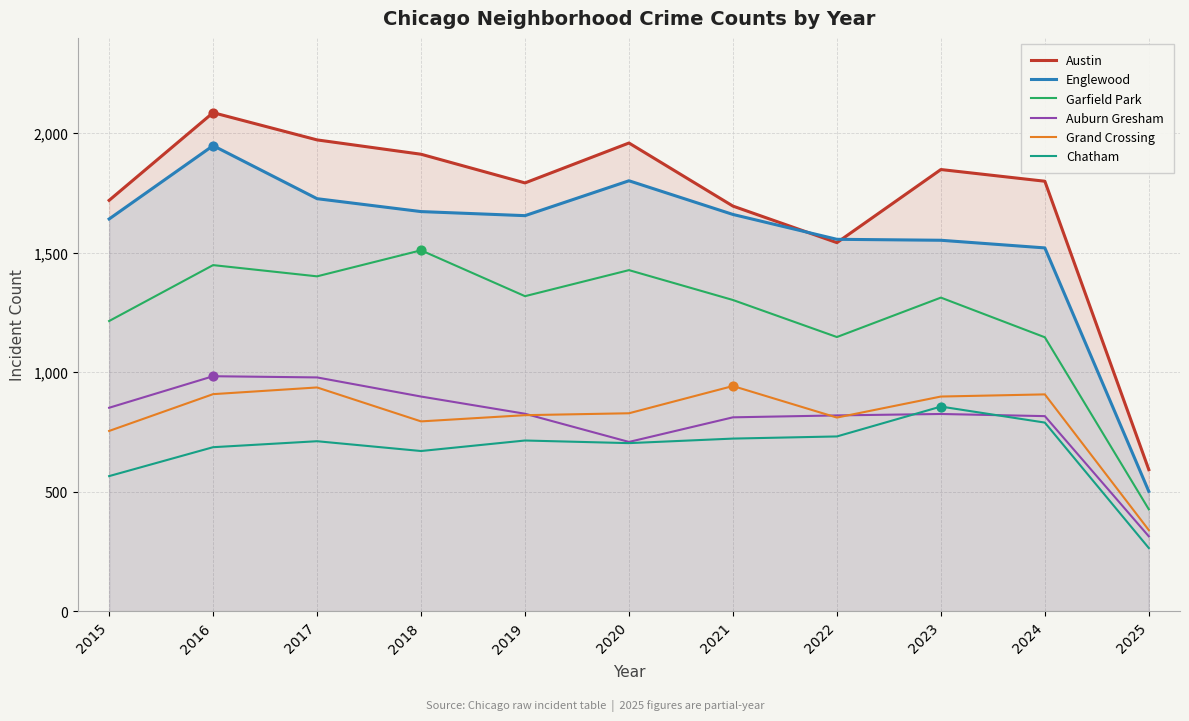

What is the total value across all series at 2022?

6605